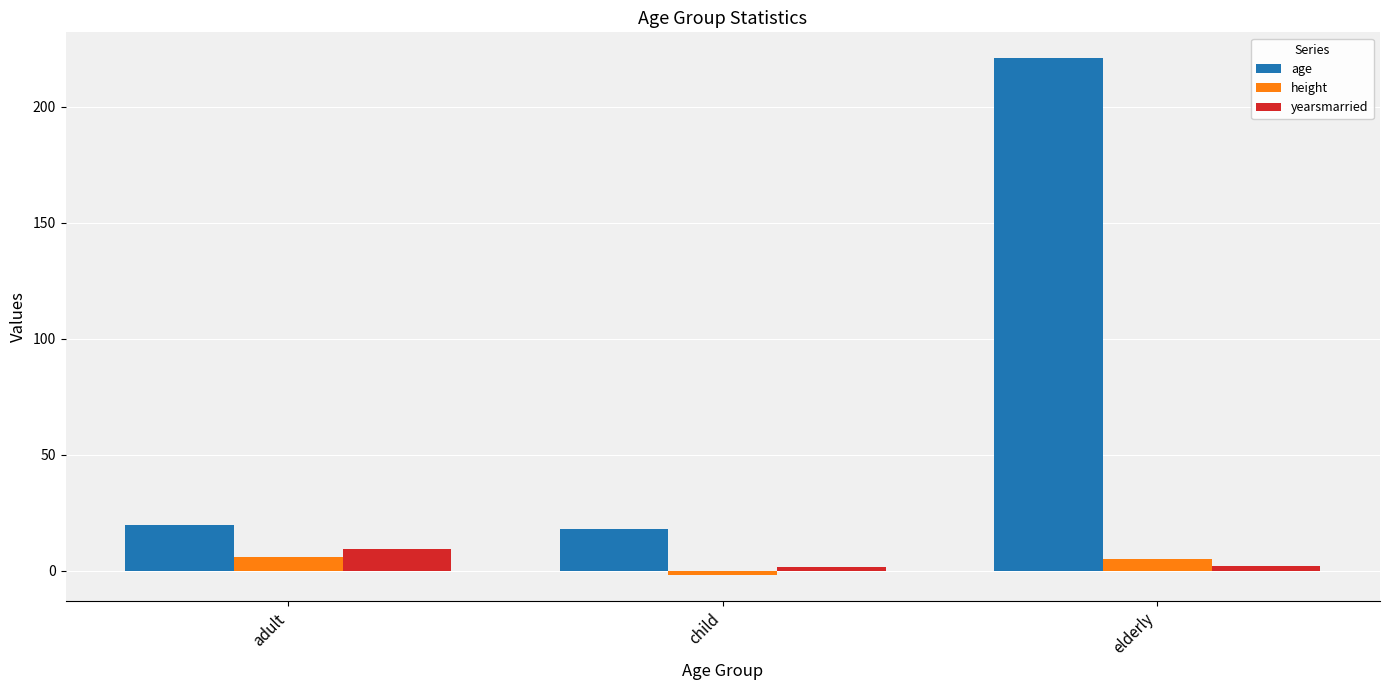

What are all the series names shown in the legend?

age, height, yearsmarried